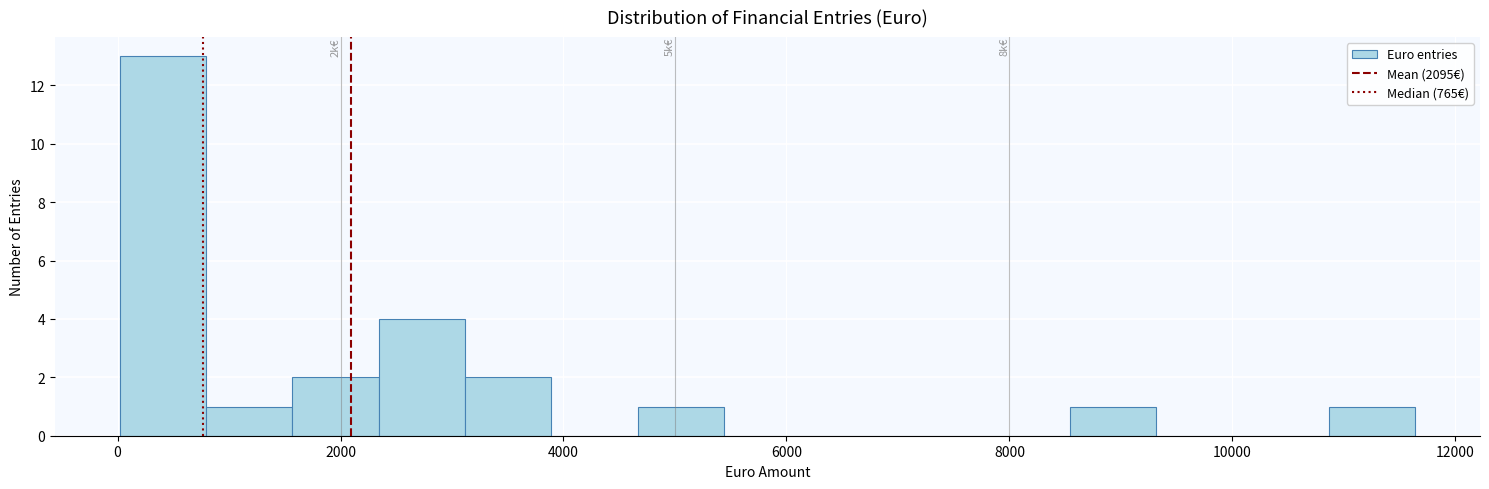

Around what value on the x-axis is the tallest bar? Give the approximate position of its centre, as read against the axis.

400